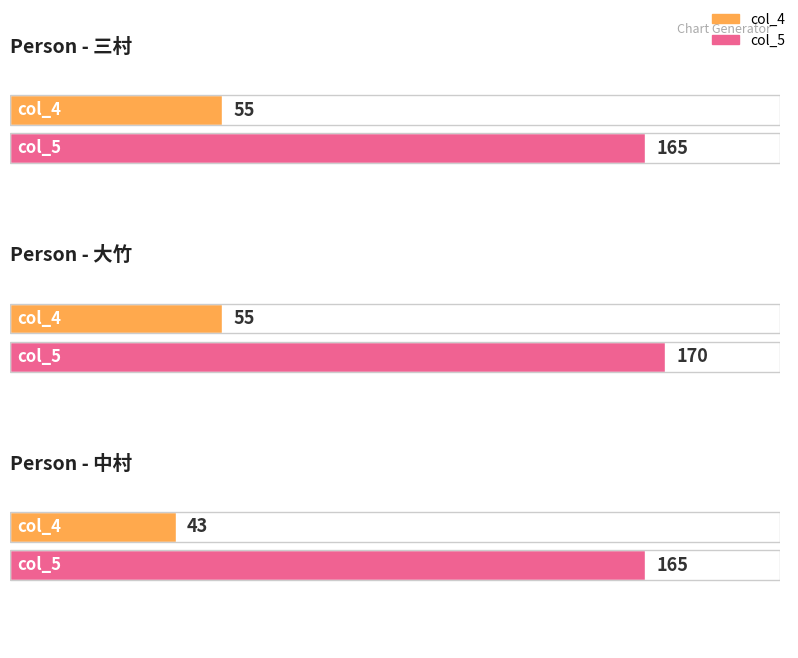

Between 中村 and 三村, which is larger?

三村